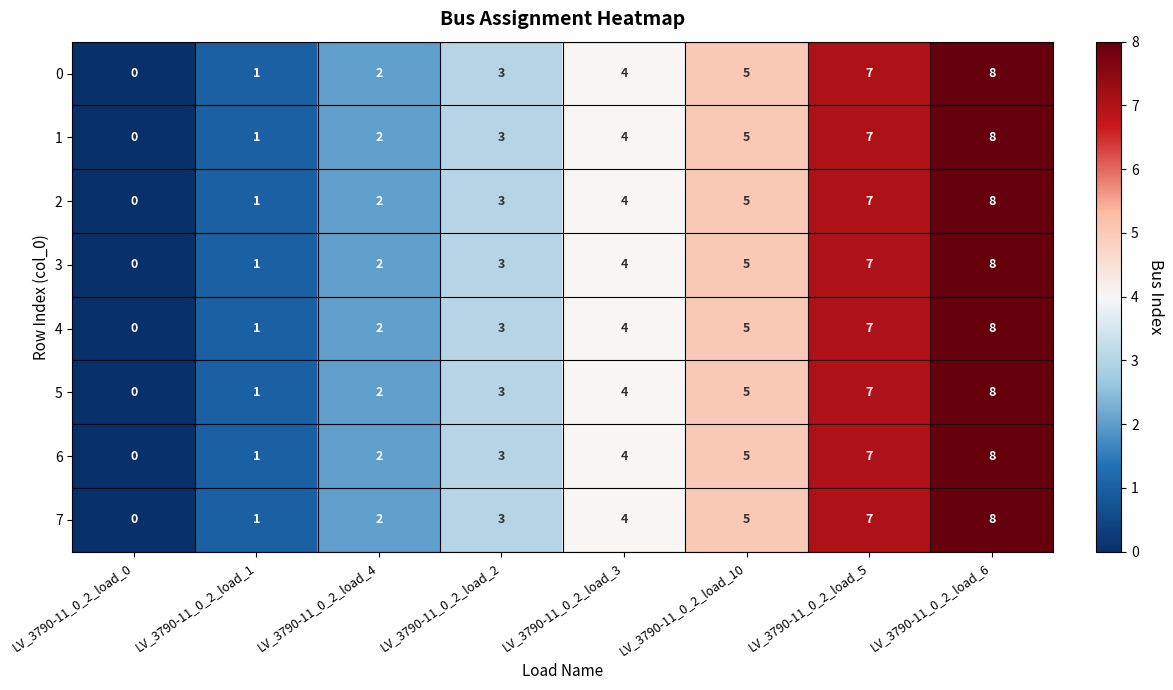

Rank the categories by 2 value from lowest to highest.

LV_3790-11_0_2_load_0, LV_3790-11_0_2_load_1, LV_3790-11_0_2_load_4, LV_3790-11_0_2_load_2, LV_3790-11_0_2_load_3, LV_3790-11_0_2_load_10, LV_3790-11_0_2_load_5, LV_3790-11_0_2_load_6